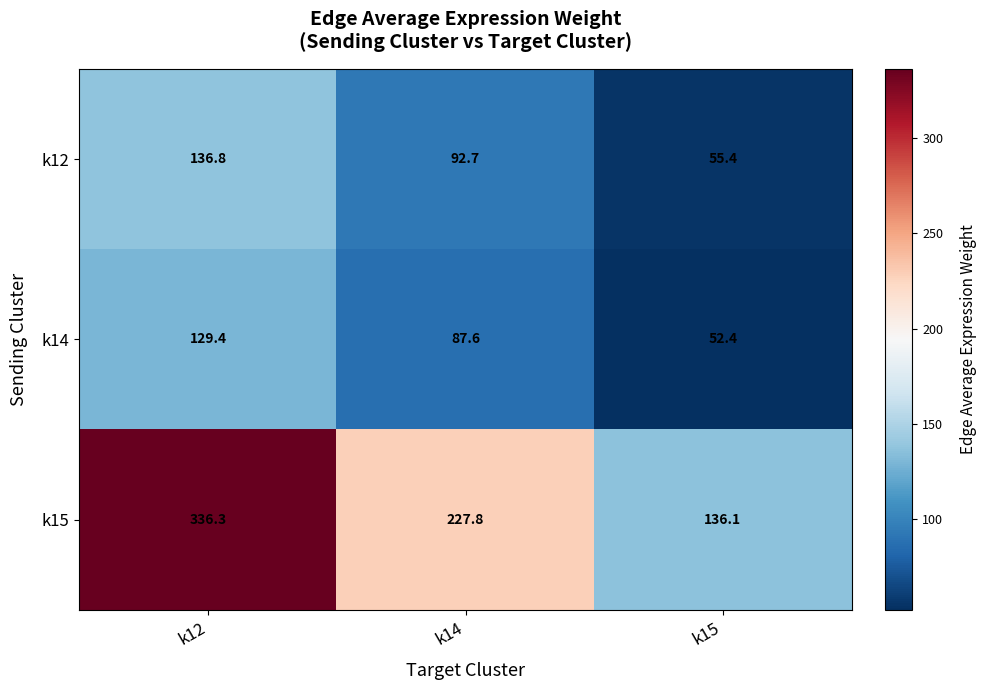

Is it true that k12 equals 70.3 at k12?

False